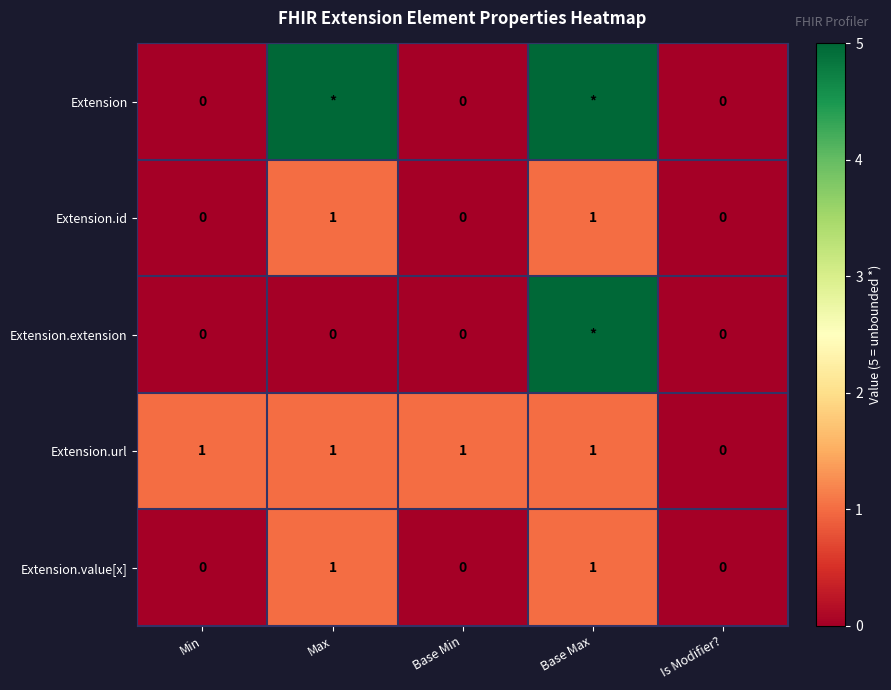

Is it true that Extension.value[x] equals 0 at Is Modifier??

True